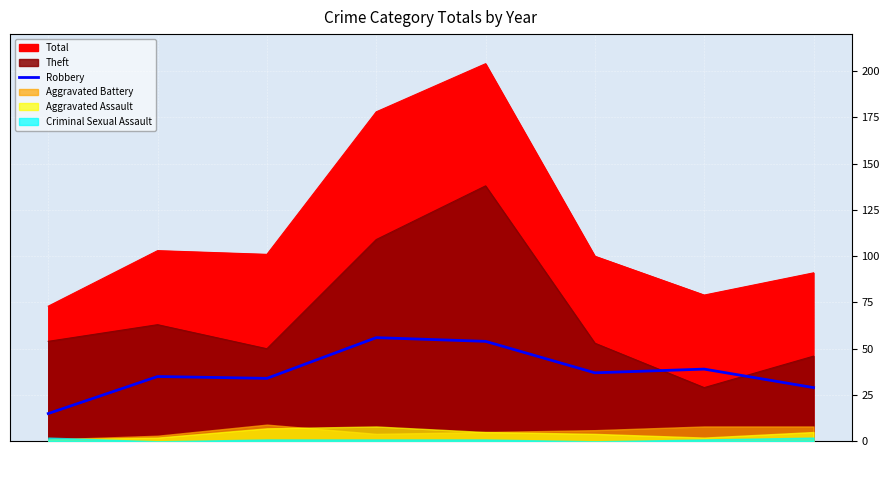

Between 2017 and 2021, which is larger?

2021